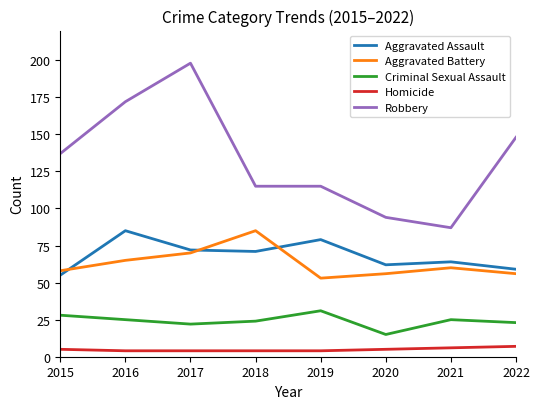

At which category does Aggravated Assault reach its first local peak?

2016